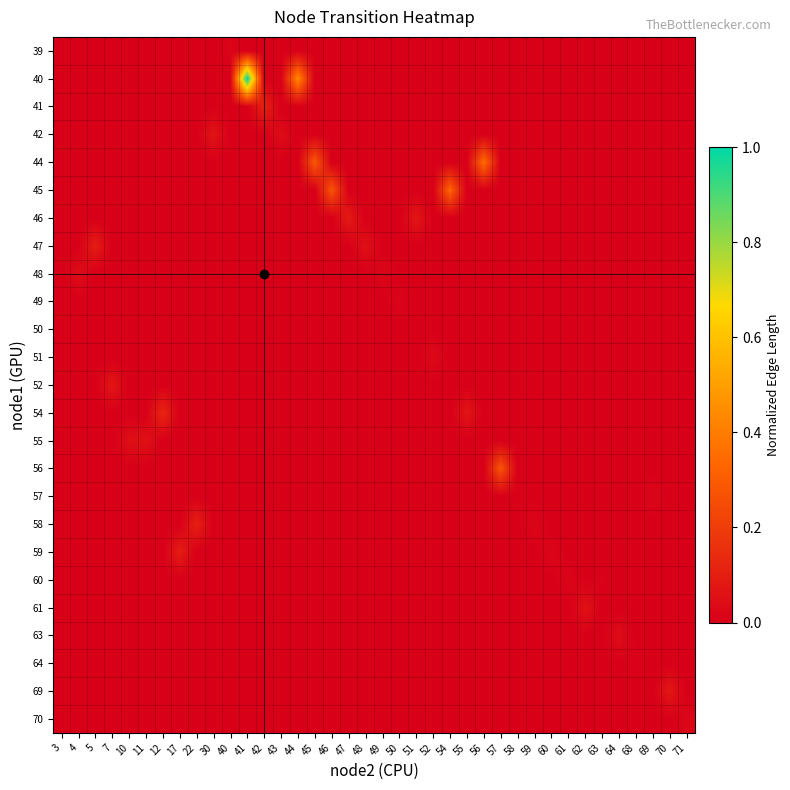

Between 22 and 30, which is larger?

22